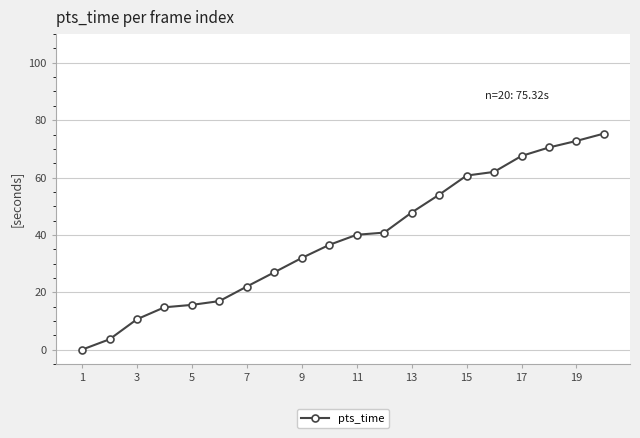

What is the value of the 15th point from the left?

60.7